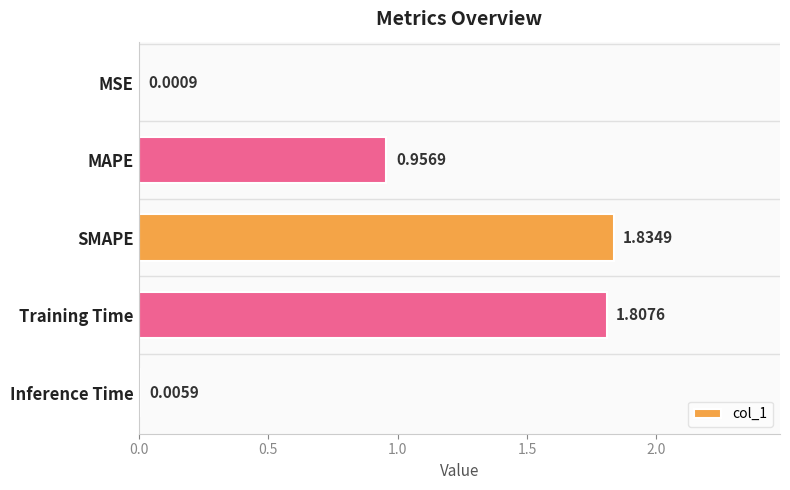

Are the bars grouped side by side (vs. stacked)?

No